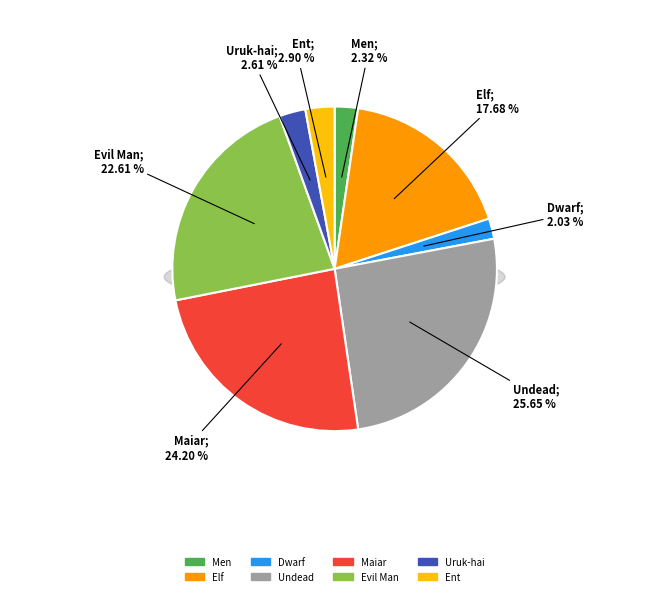

True or false: Uruk-hai accounts for 1% of the total.

False